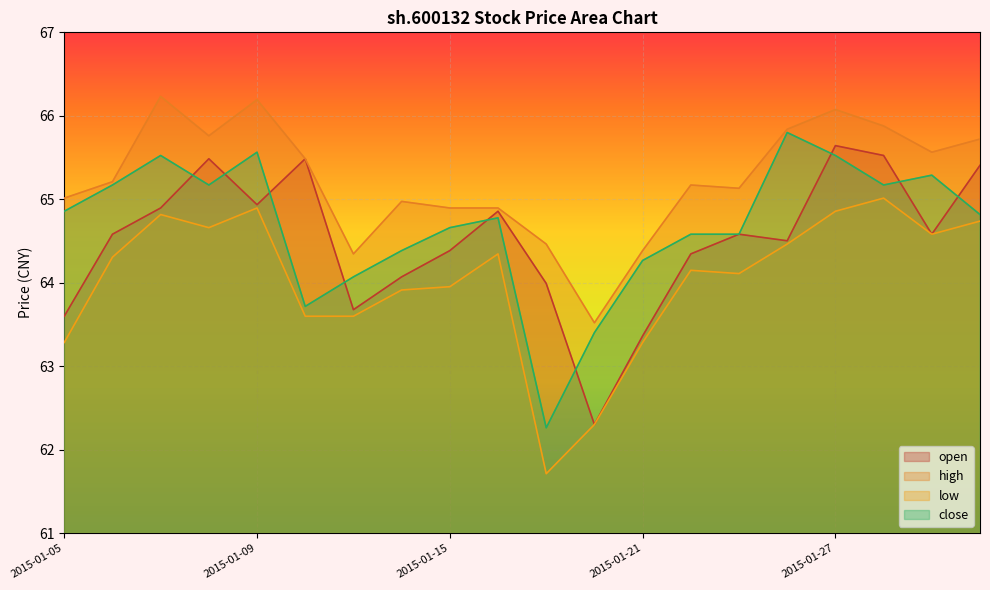

The value of low at 2015-01-28 is 42.9. True or false?

False